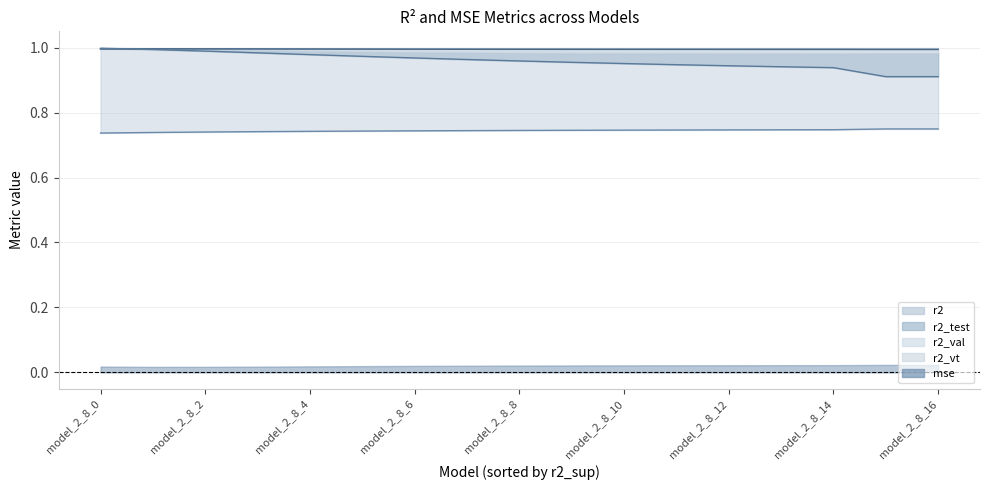

Which category has the highest value across all series?

model_2_8_0